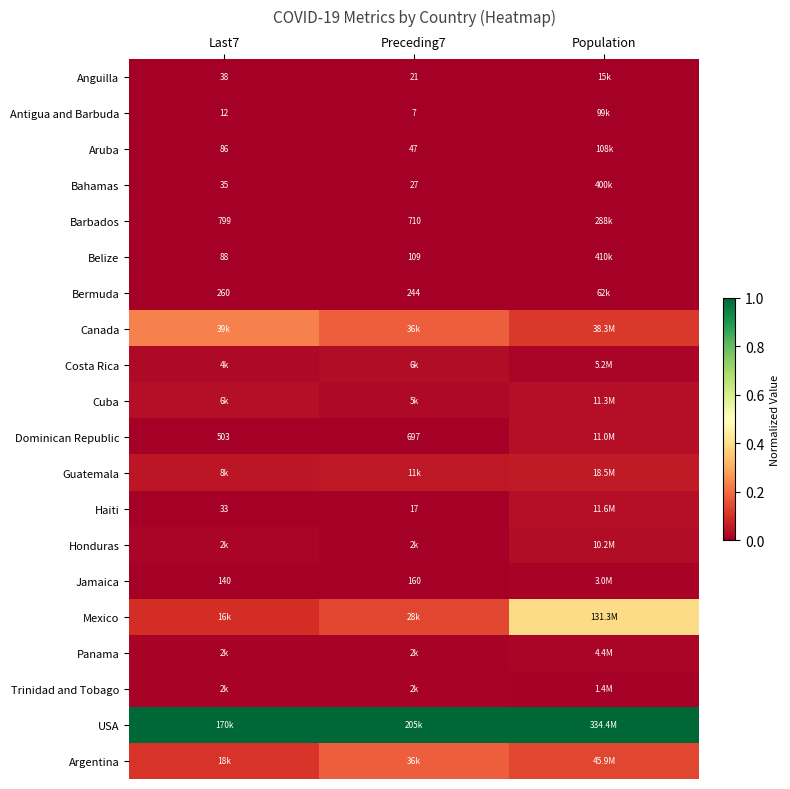

List the labels in order of USA value, smallest first.

Last7, Preceding7, Population